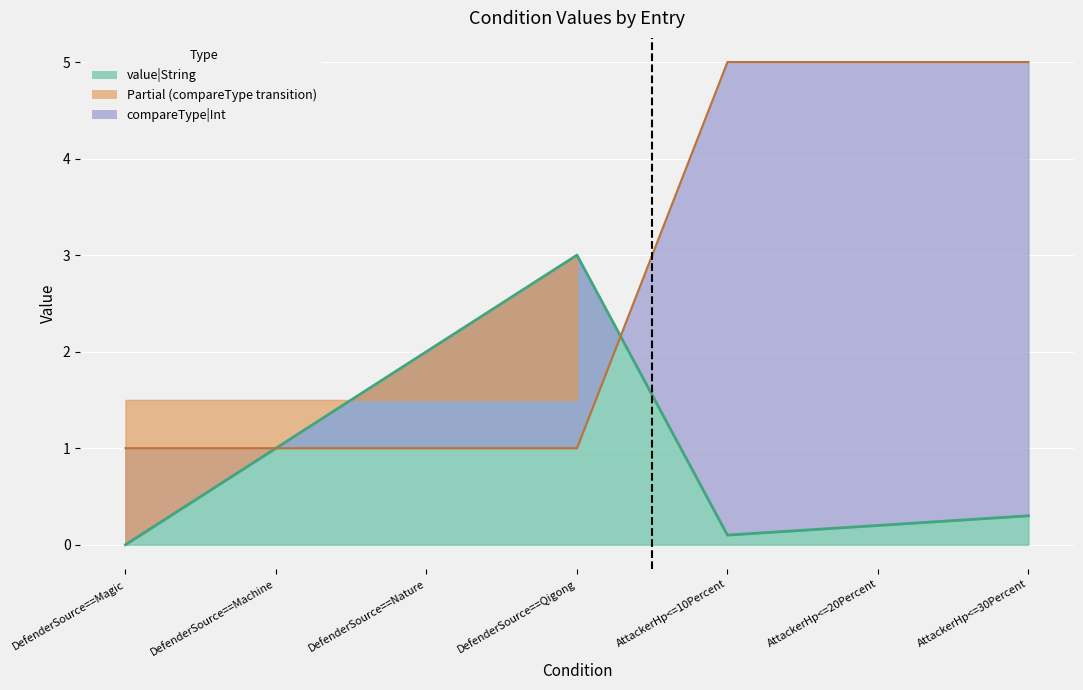

Count the number of categories in the chart.

7